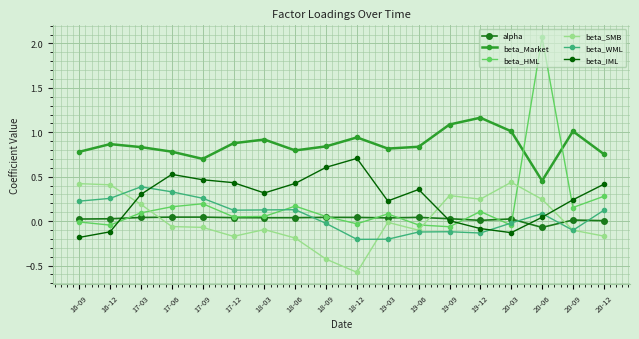

What is the label of the 15th point from the left?

20-03